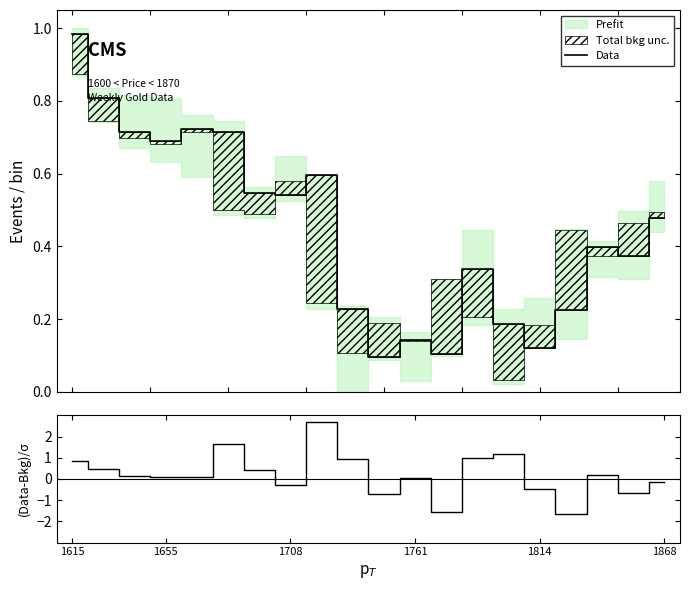

What is the approximate value of (Data-Bkg)/σ at 13?

1.0